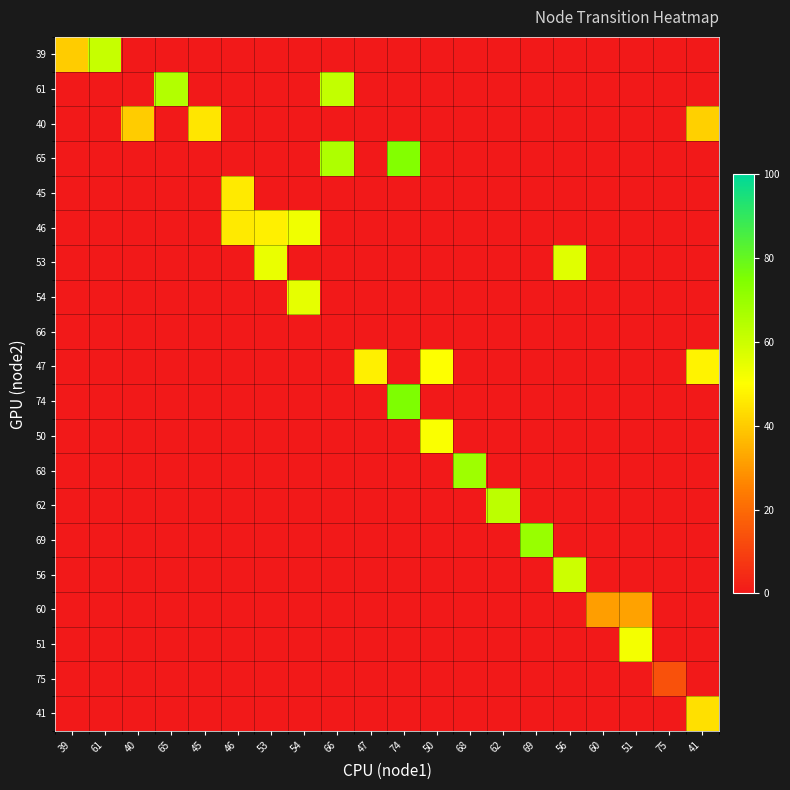

The 51 series shows 0 at 62. True or false?

True